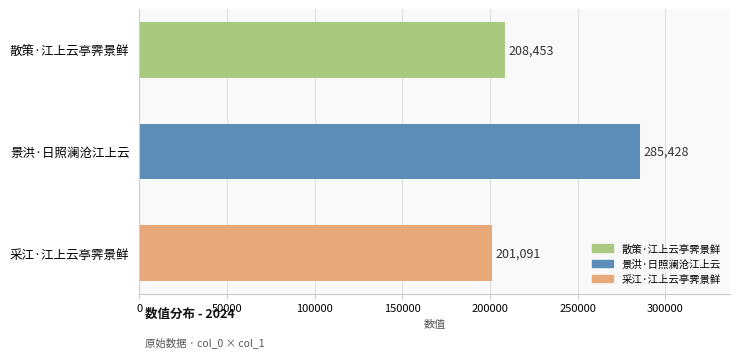

Which label corresponds to the largest value in the chart?

景洪·日照澜沧江上云